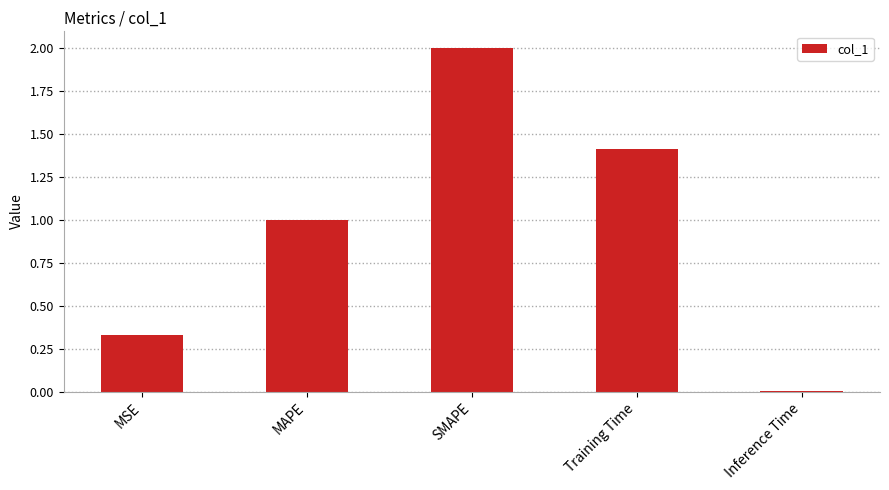

Which has a higher value, SMAPE or Inference Time?

SMAPE